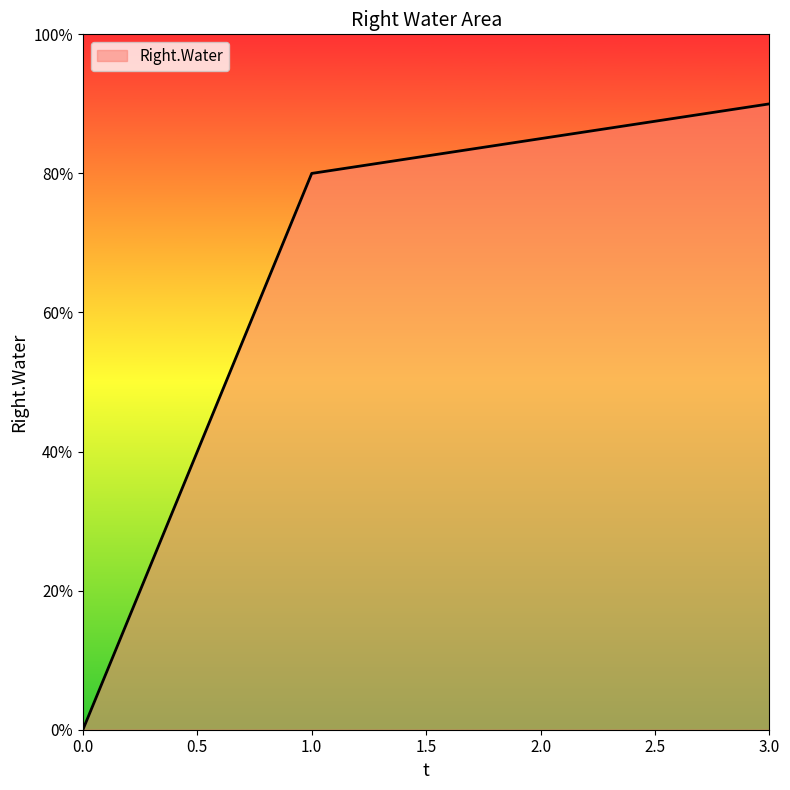

Is this an area chart (filled region under the line)?

Yes